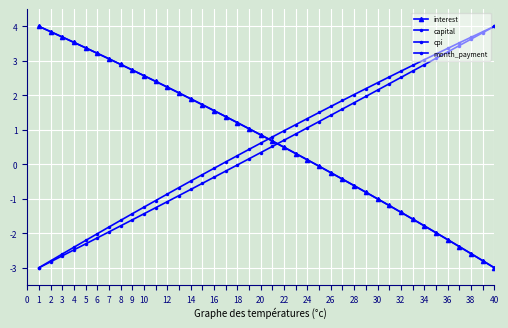

How many values in the month_payment series exceed 0?

24